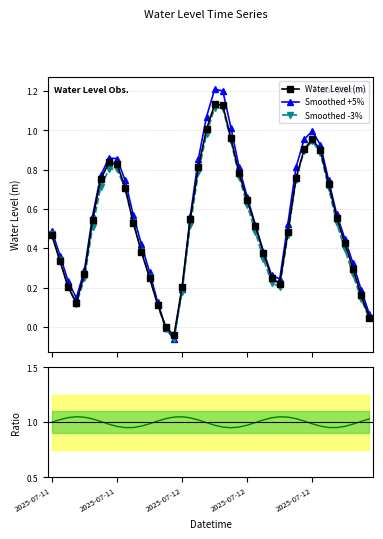

How many distinct data groups are displayed?

4